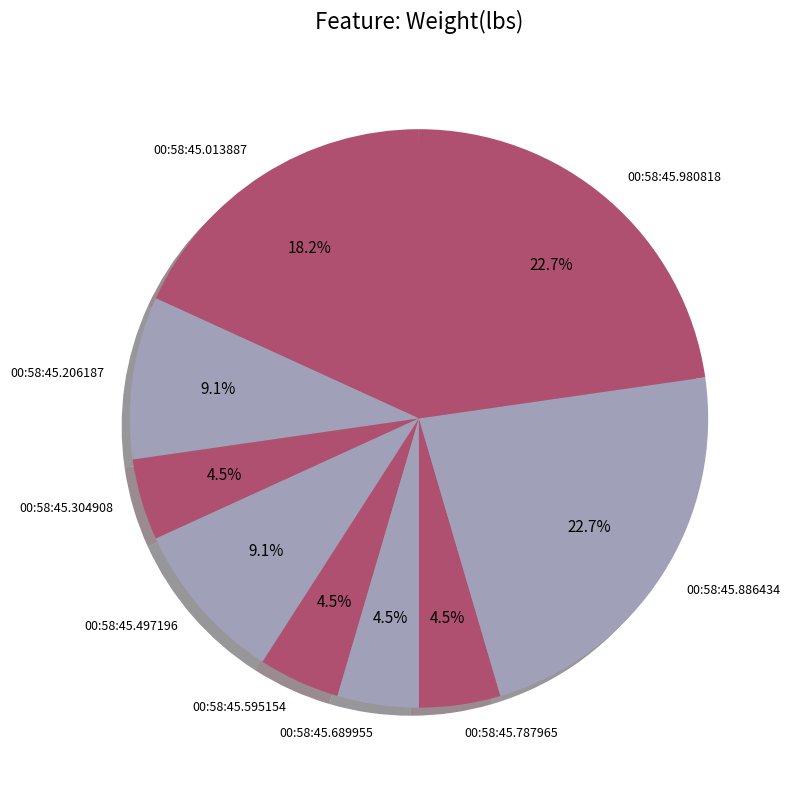

To the nearest percent, what is the average slice percentage?

11%